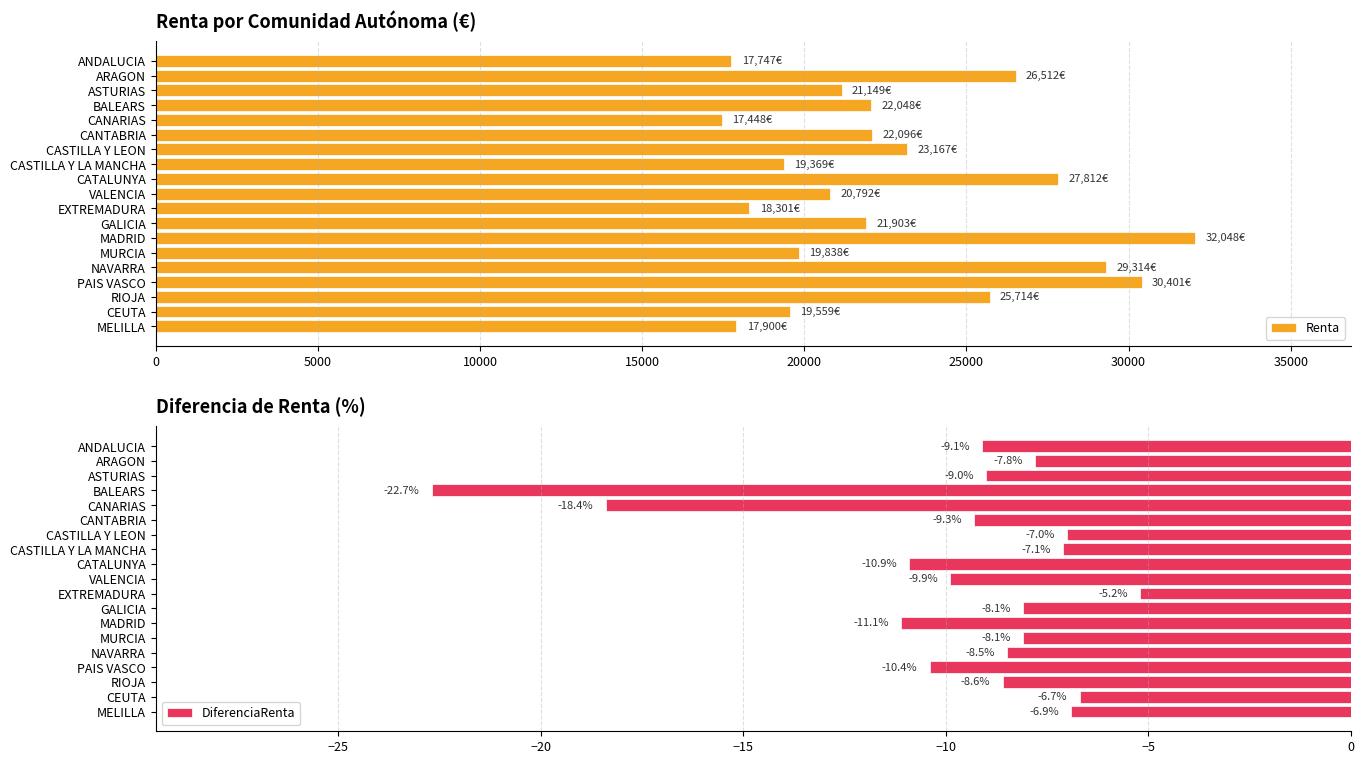

What is the smallest value displayed?

-22.7